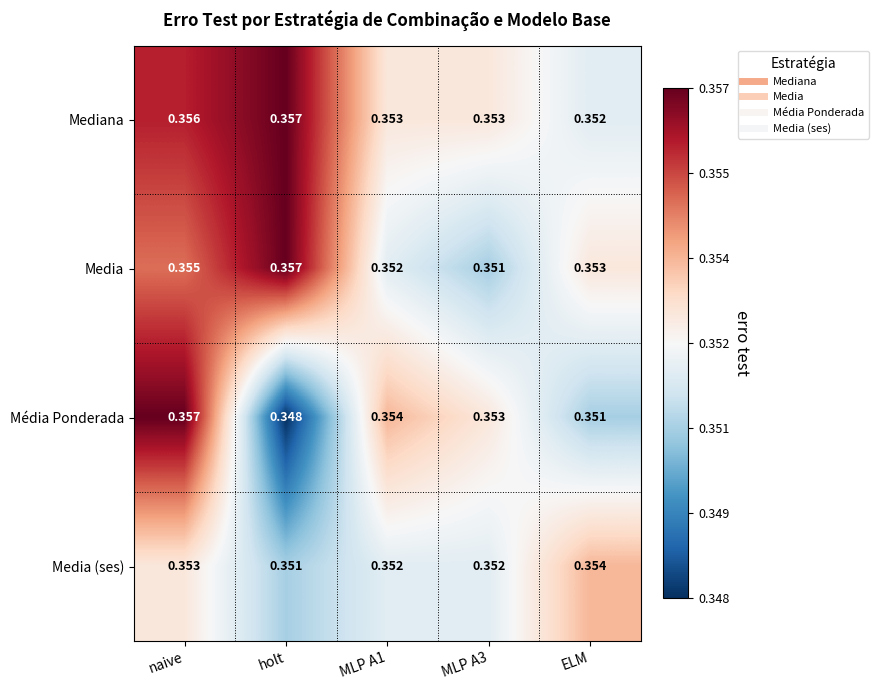

Which series has the widest spread of values?

Média Ponderada